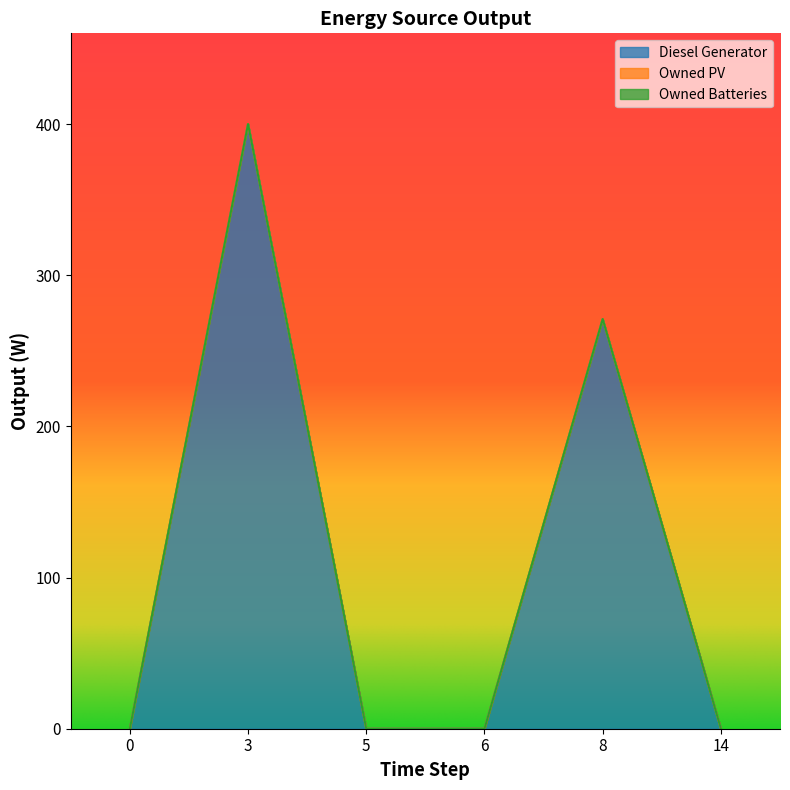

True or false: Owned Batteries has more than 1 interior local peaks.

False